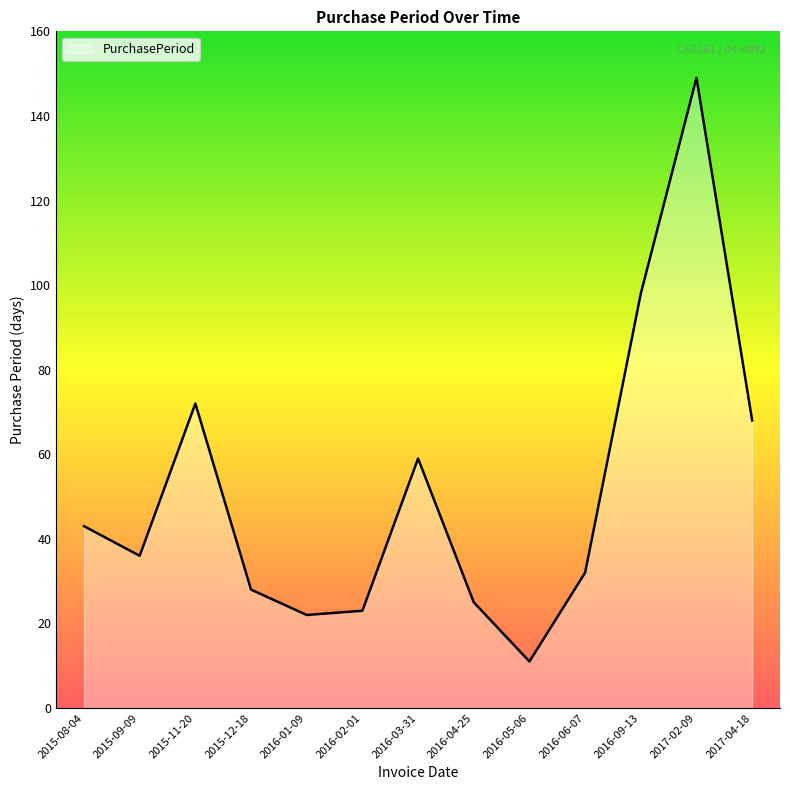

What is the sum of the values at 2015-09-09 and 2015-12-18?

64